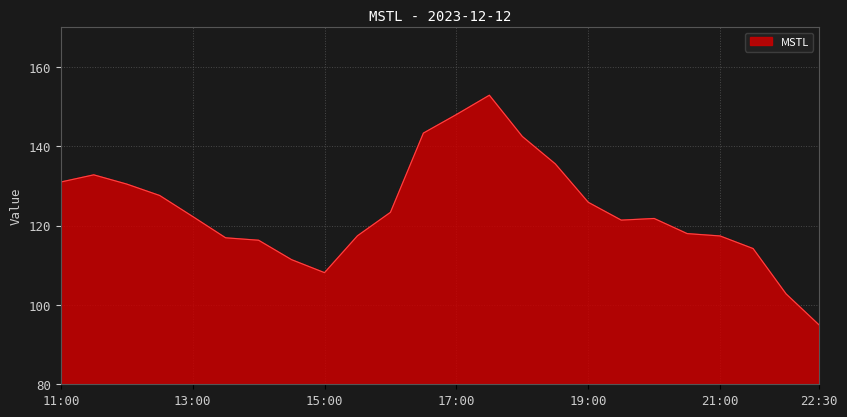

What is the minimum value shown in the chart?

95.0